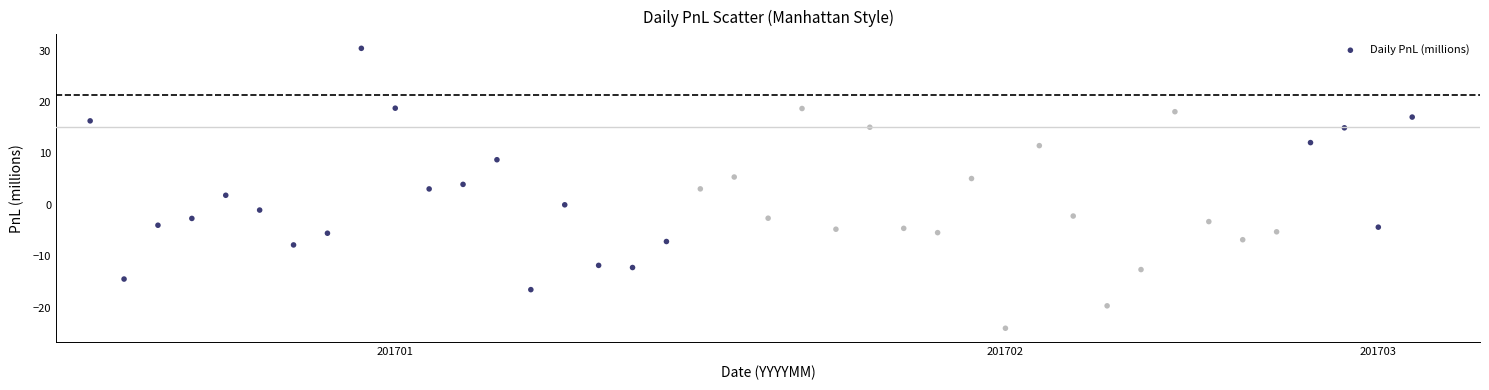

What is the range of Y values (max minus min)?

54.4